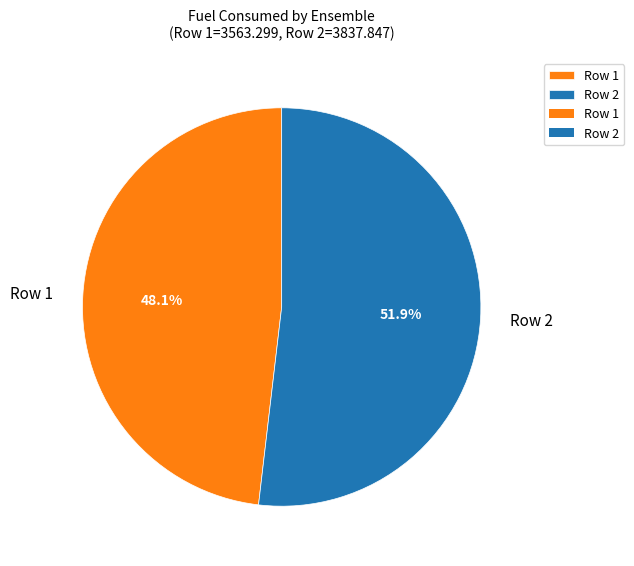

Approximately how many times larger is the value at Row 2 compared to Row 1?

1.1